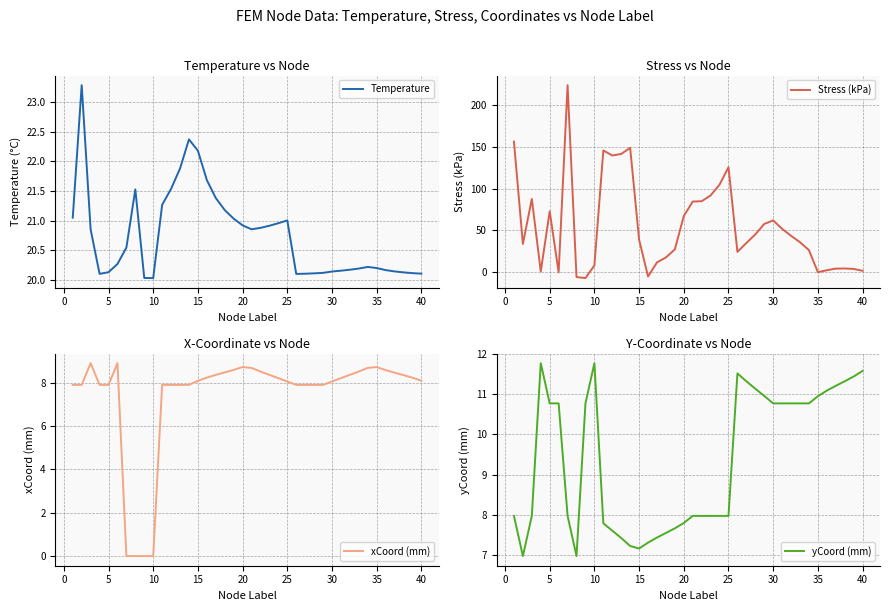

Is it true that Temperature equals 31.6 at 35?

False